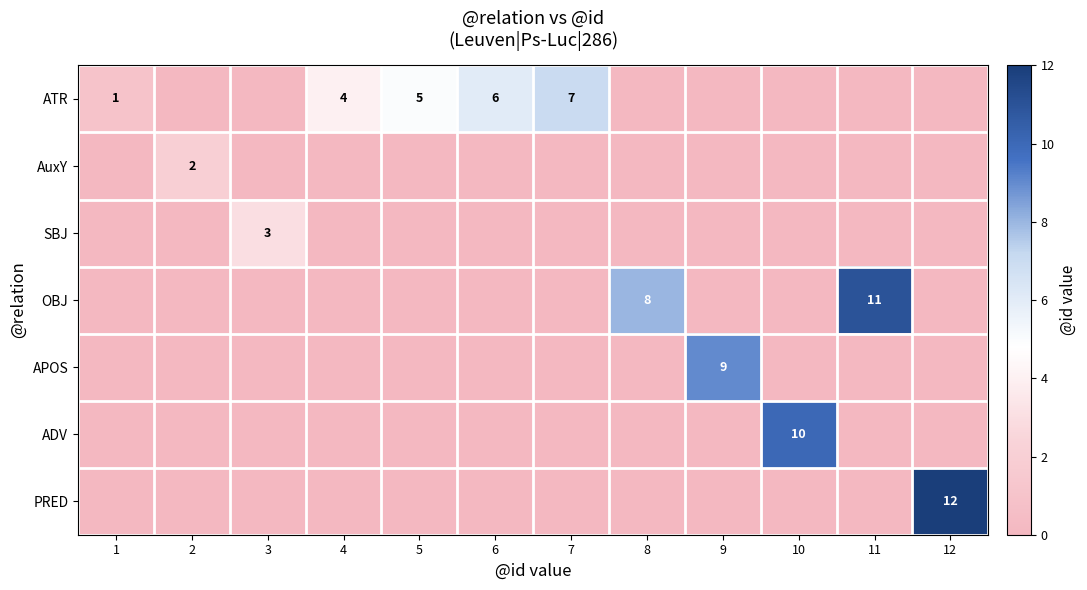

How many categories are shown in the chart?

12